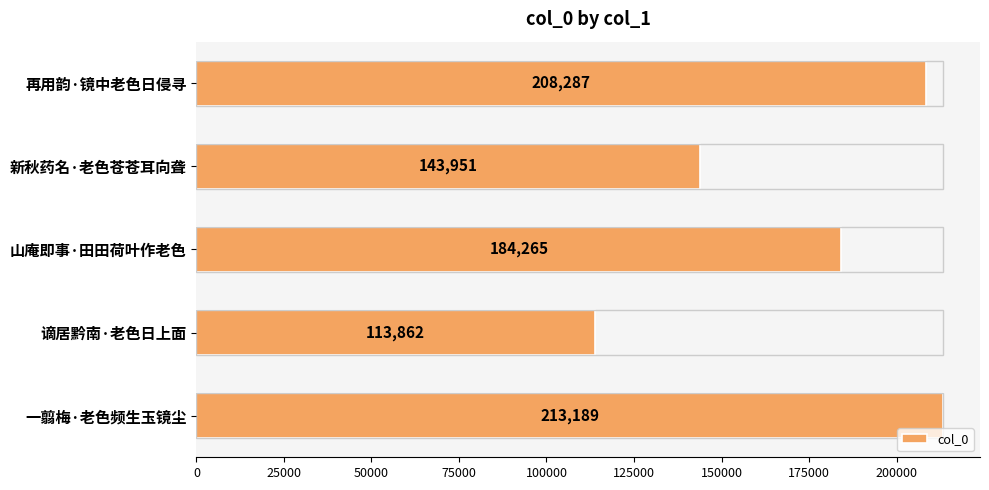

Rank the categories by value from lowest to highest.

谪居黔南·老色日上面, 新秋药名·老色苍苍耳向聋, 山庵即事·田田荷叶作老色, 再用韵·镜中老色日侵寻, 一翦梅·老色频生玉镜尘